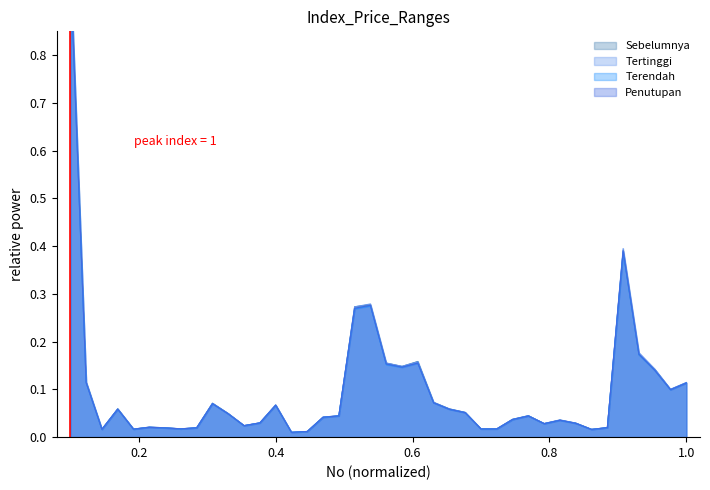

Between 23 and 26, which series saw the biggest shift?

Sebelumnya